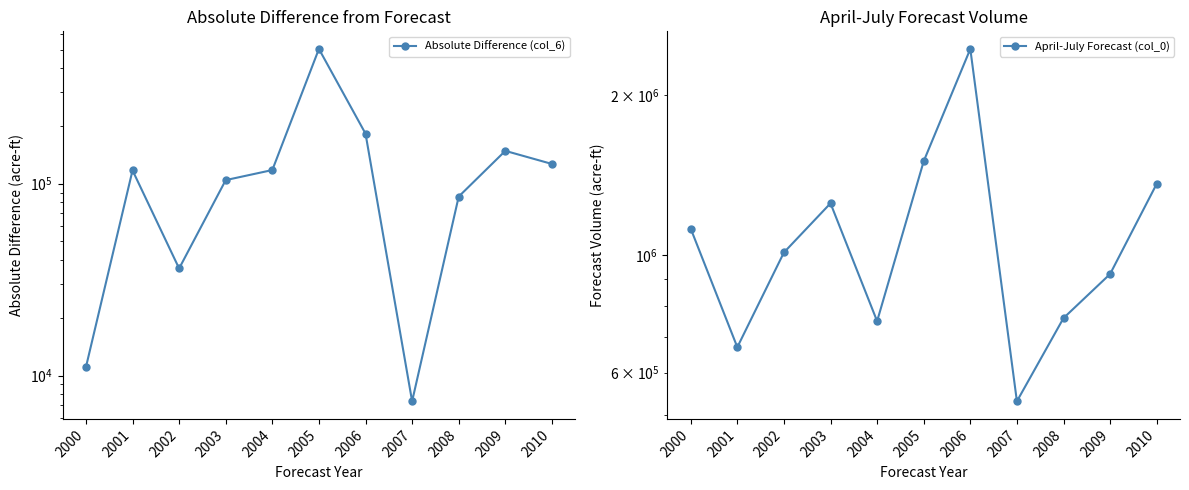

Which label corresponds to the largest value in the chart?

2006